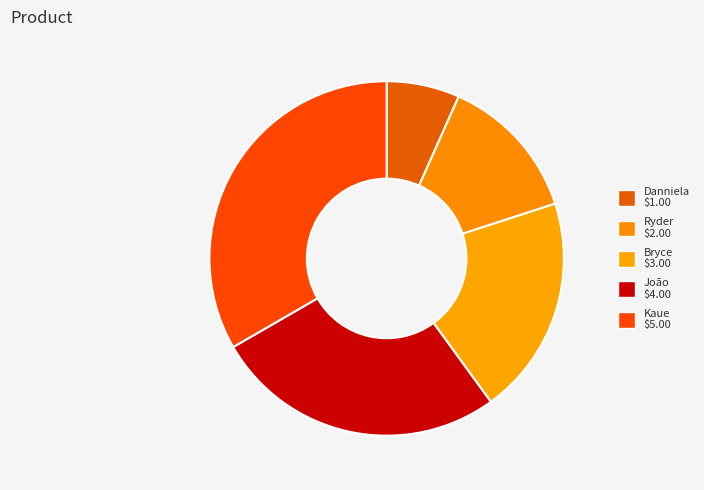

To the nearest percent, what is the combined percentage of Bryce and Ryder?

33%